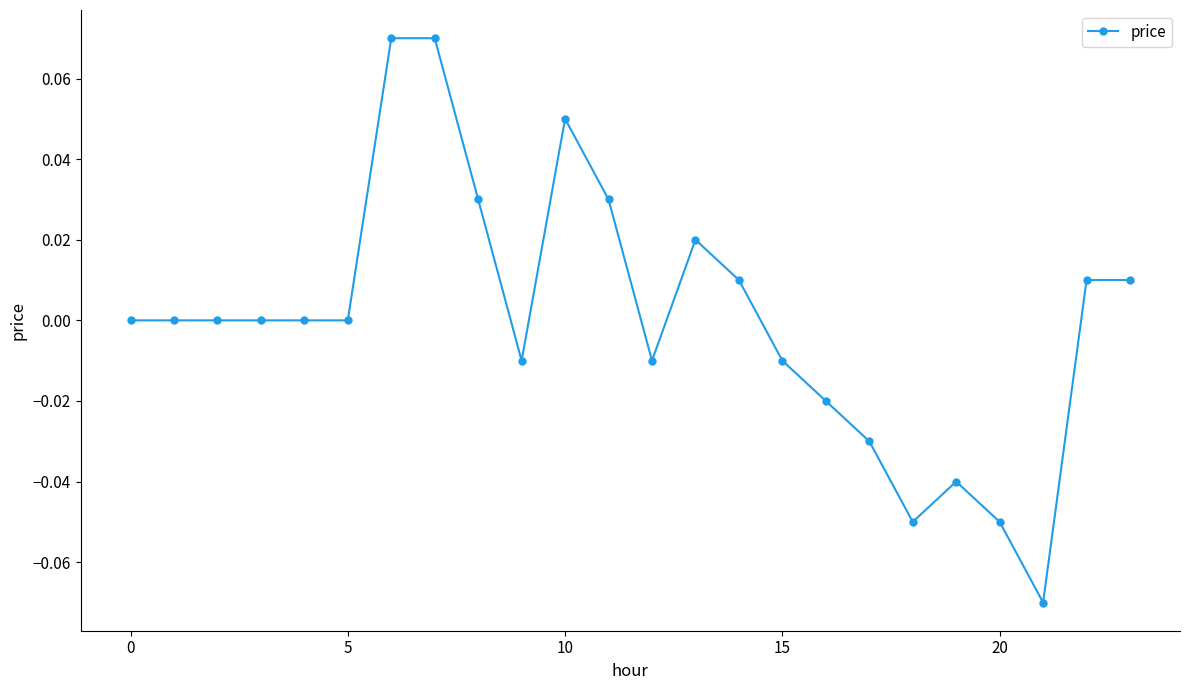

True or false: there are more than 2 points higher than both neighbors.

True